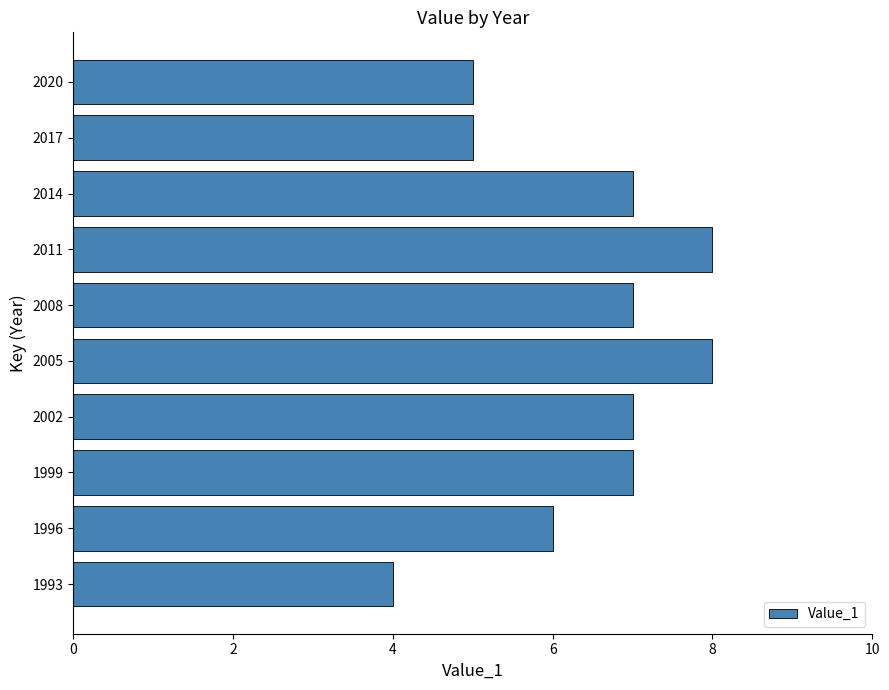

What is the sum of the values at 2014 and 1999?

14